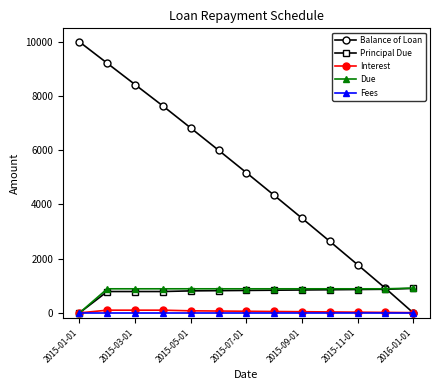

Which series has the largest total across all categories?

Balance of Loan